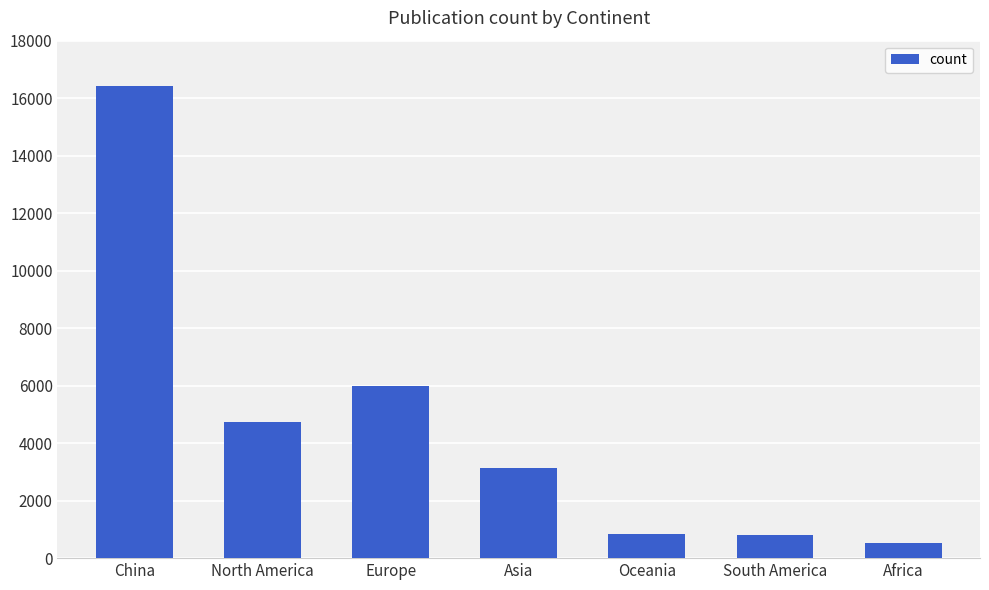

What is the greatest value displayed?

16435